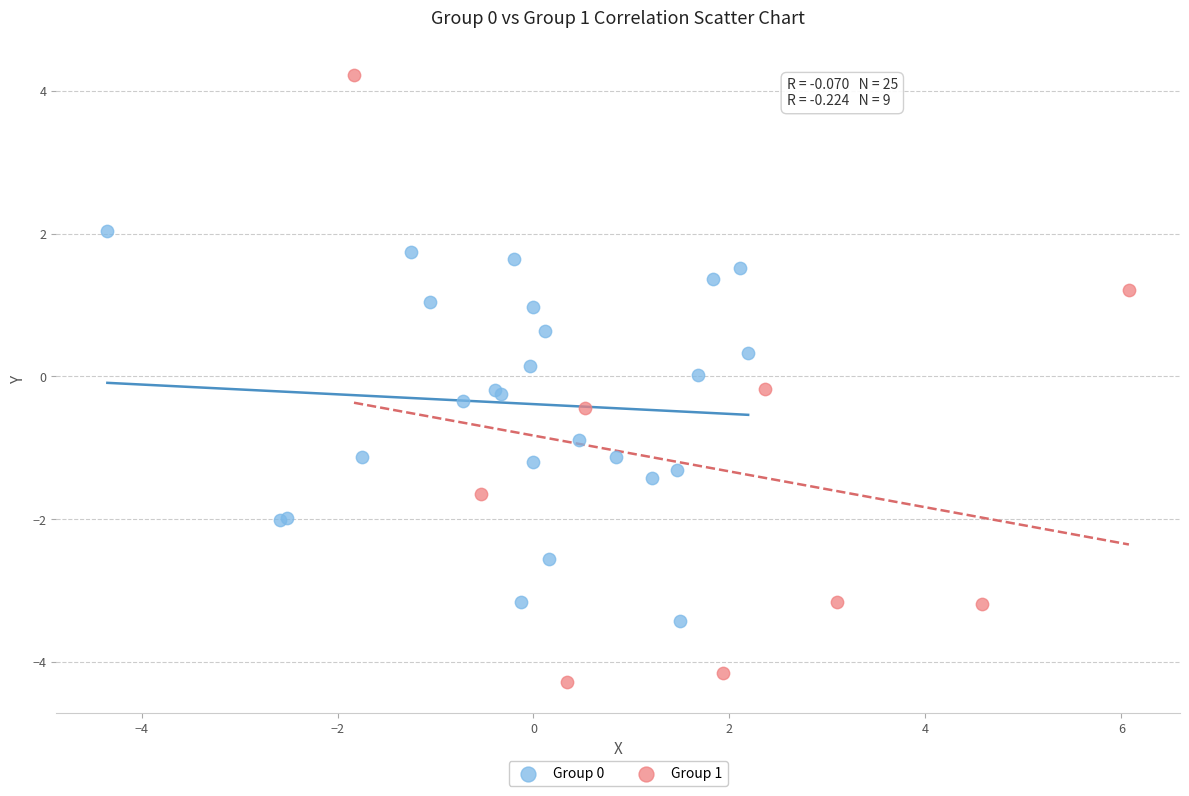

Which series has the largest Y range (max minus min)?

Group 1